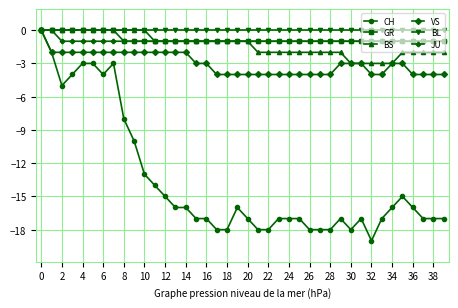

Which series has the widest spread of values?

CH